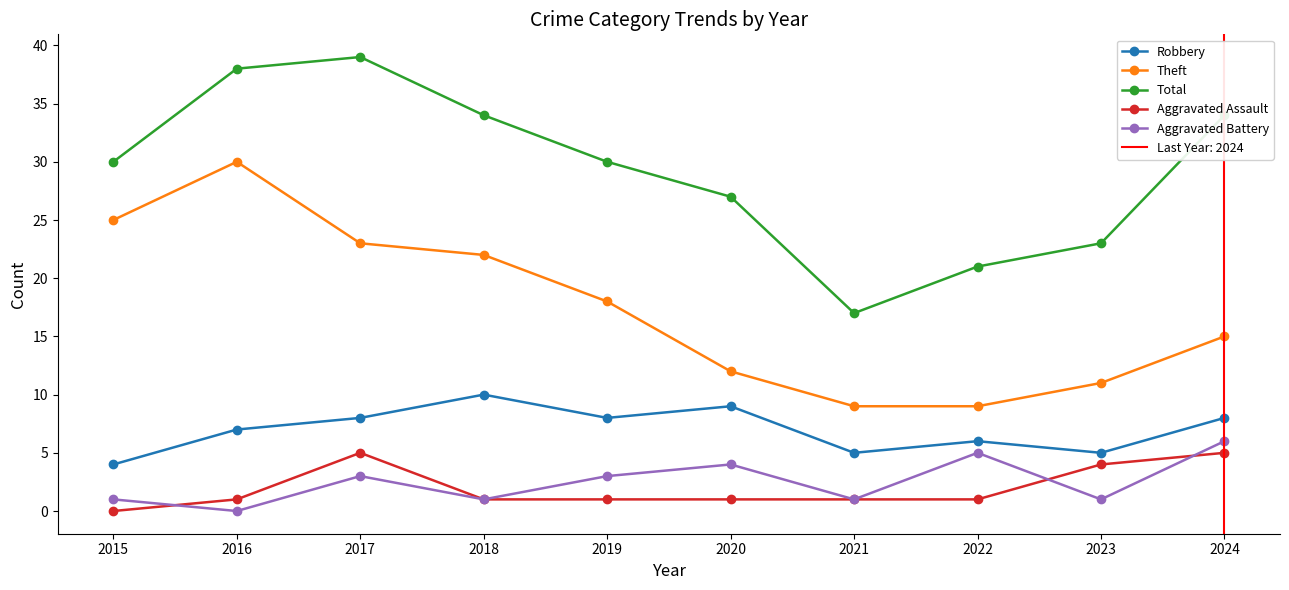

Which has a higher value, 2017 or 2023?

2017